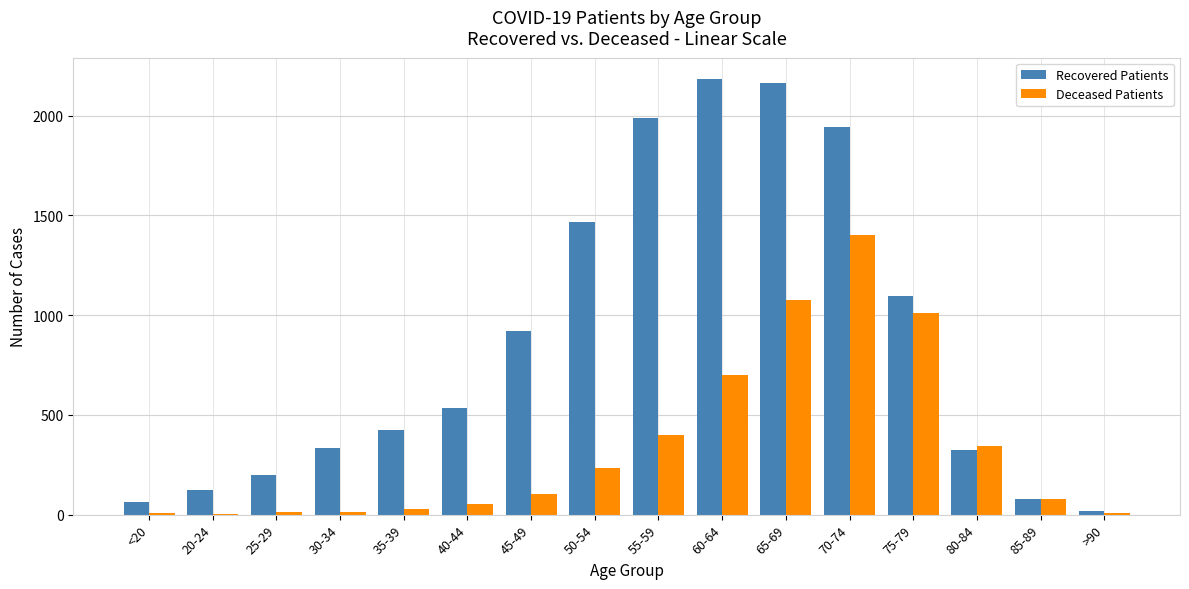

What is the maximum value shown in the chart?

2182